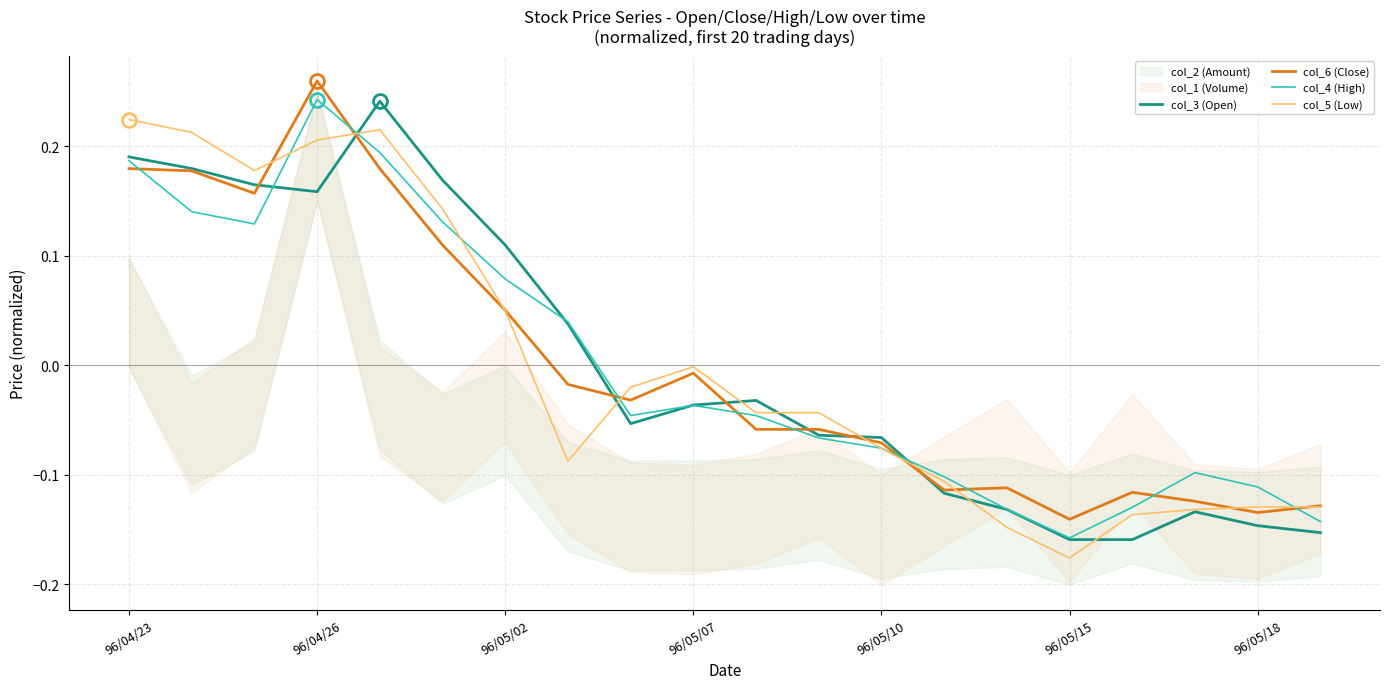

How many data points in col_3 (Open) are less than 0?

12